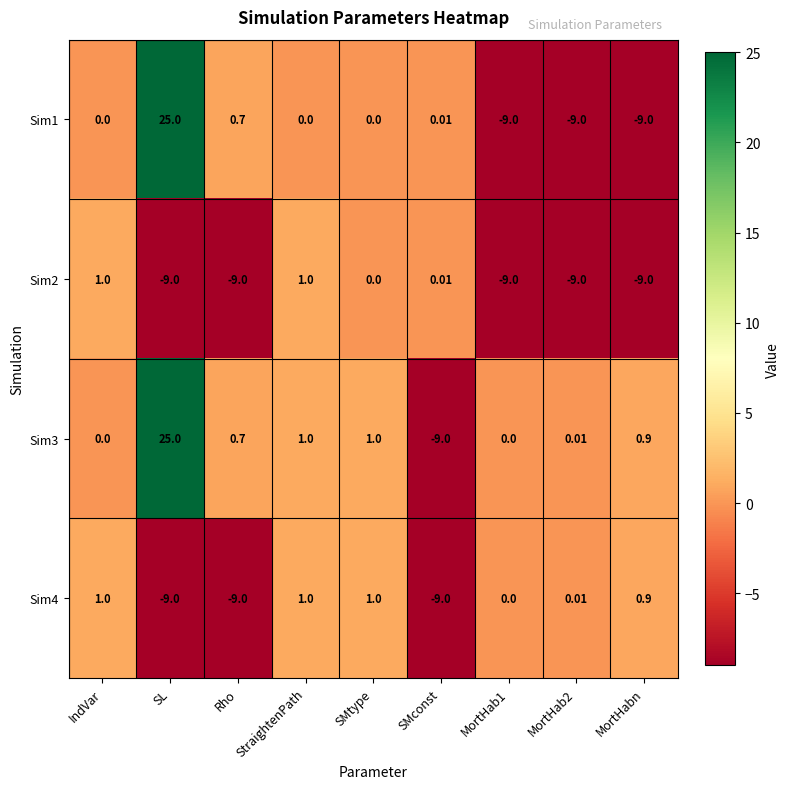

What is the total value across all series at SL?

32.0